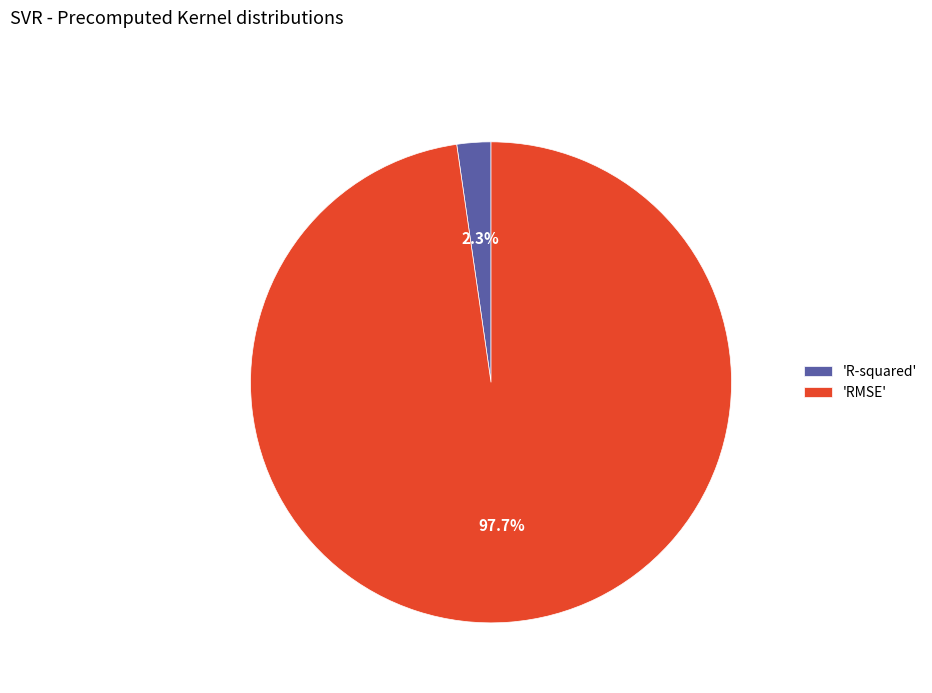

Which has a higher value, 'R-squared' or 'RMSE'?

'RMSE'